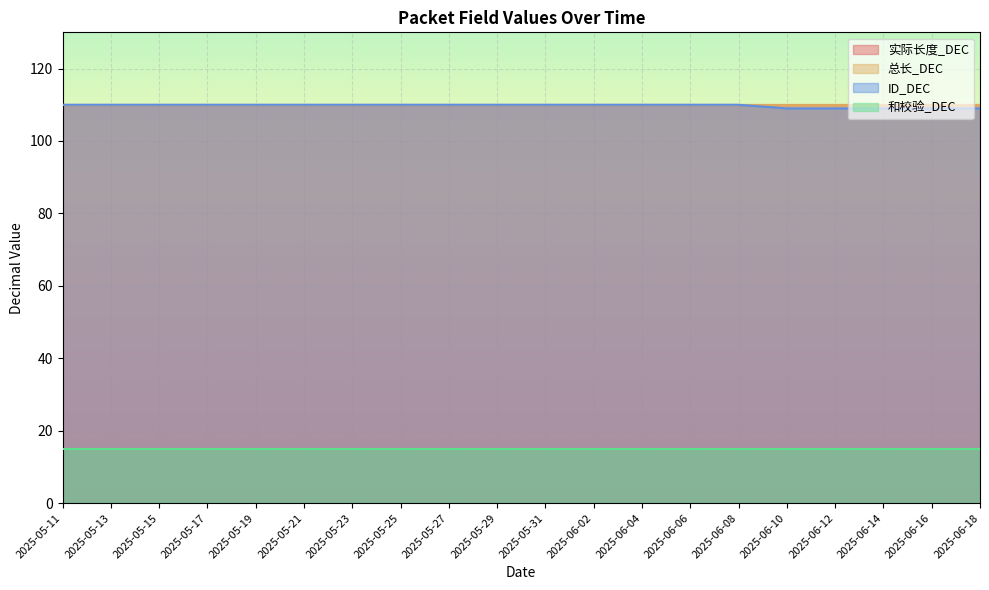

What is the approximate value of 实际长度_DEC at 2025-06-18?

110